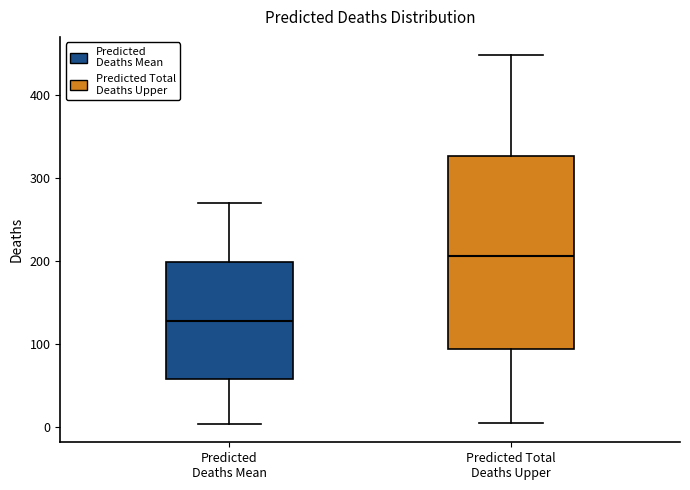

Which box is the tallest, from its lower edge to its upper edge?

Predicted Total Deaths Upper